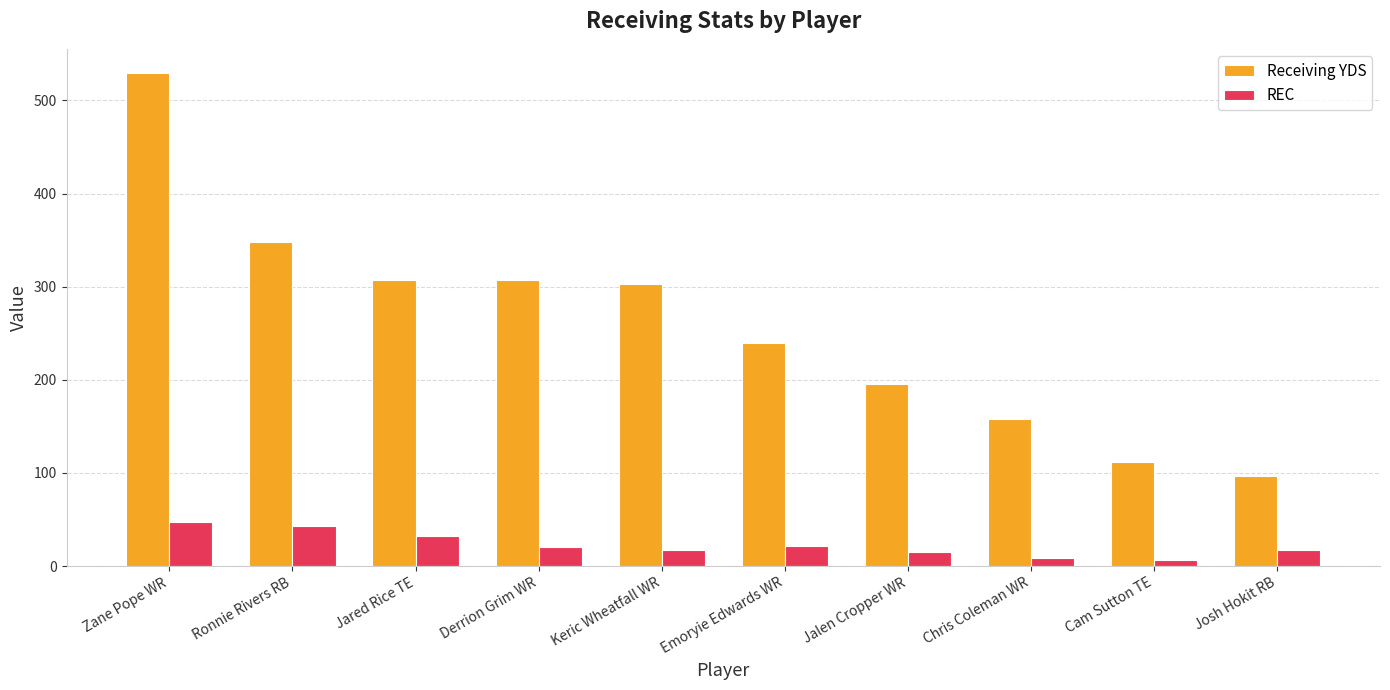

What is the minimum value shown in the chart?

6